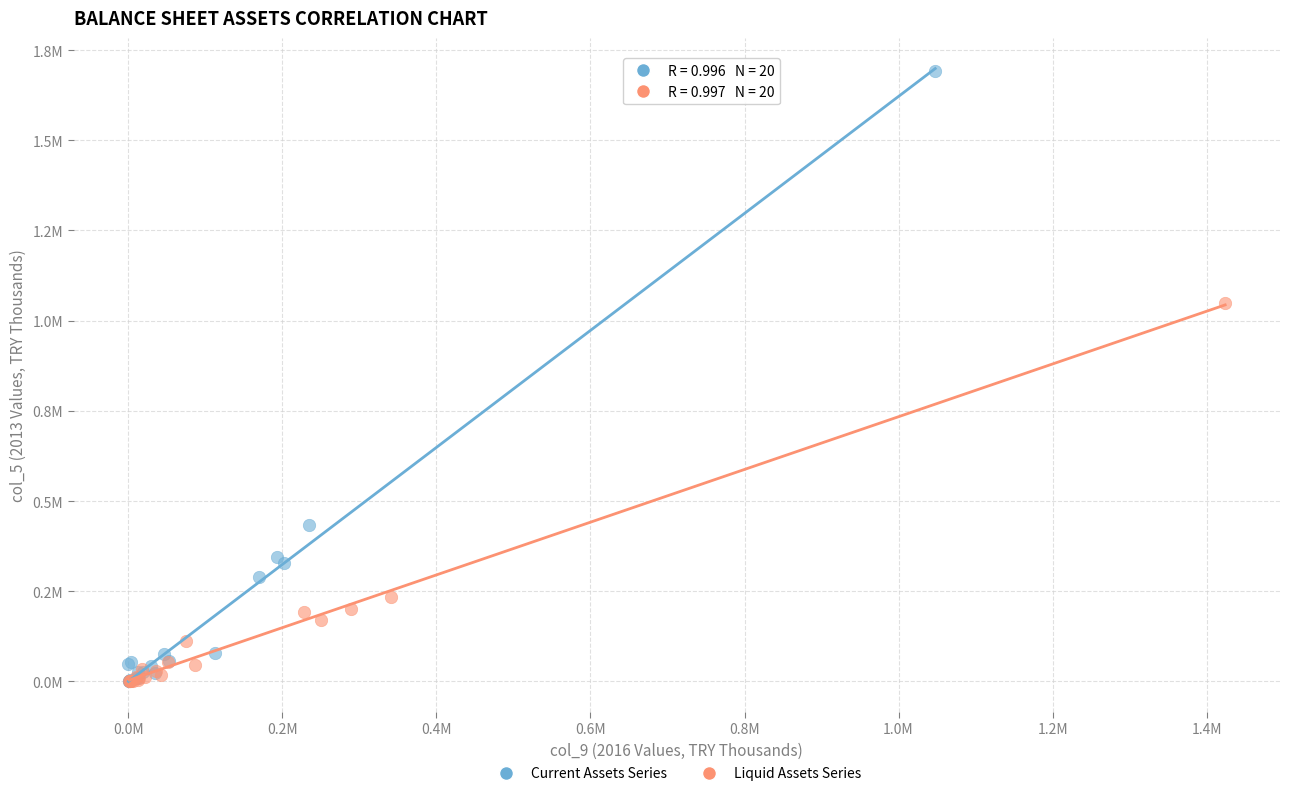

Which series contains the highest Y value?

Current Assets Series